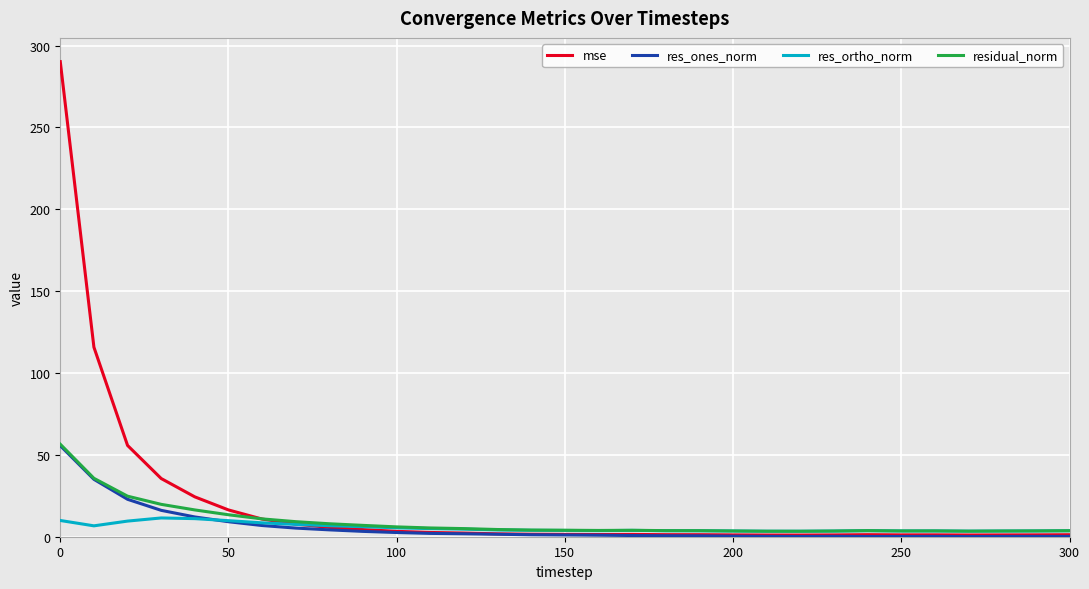

Which series has the widest spread of values?

mse